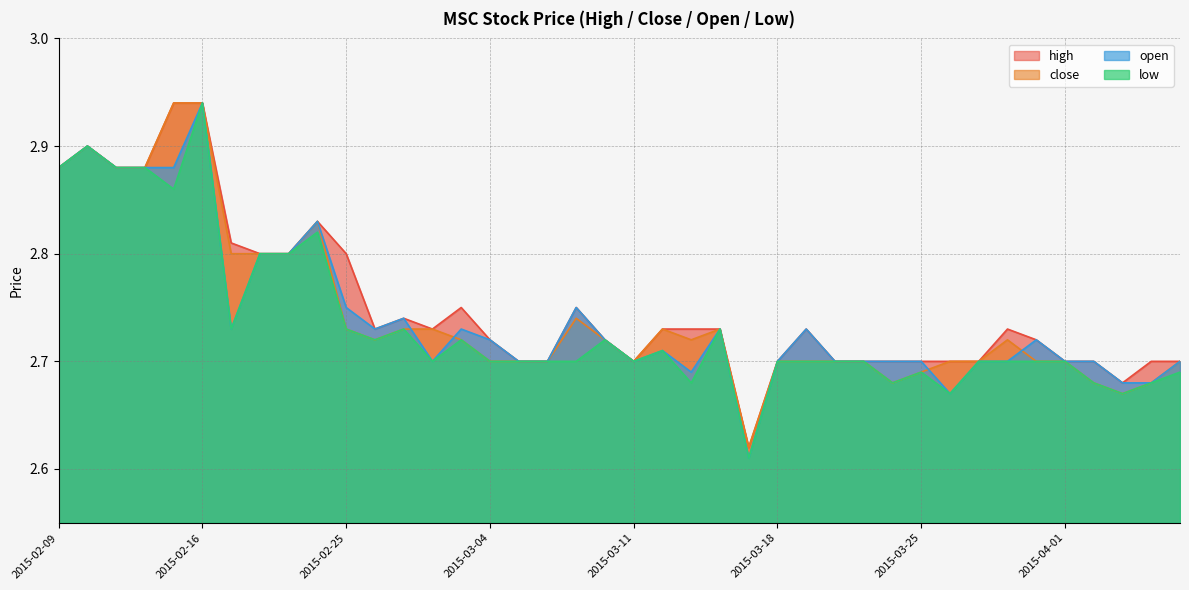

What are all the series names shown in the legend?

high, close, open, low